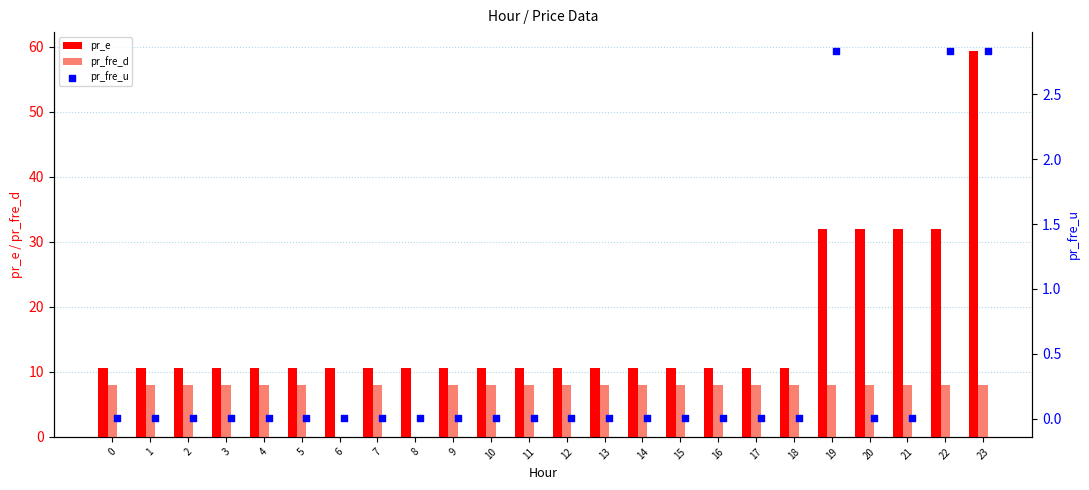

At how many categories does at least one series exceed 29?

5